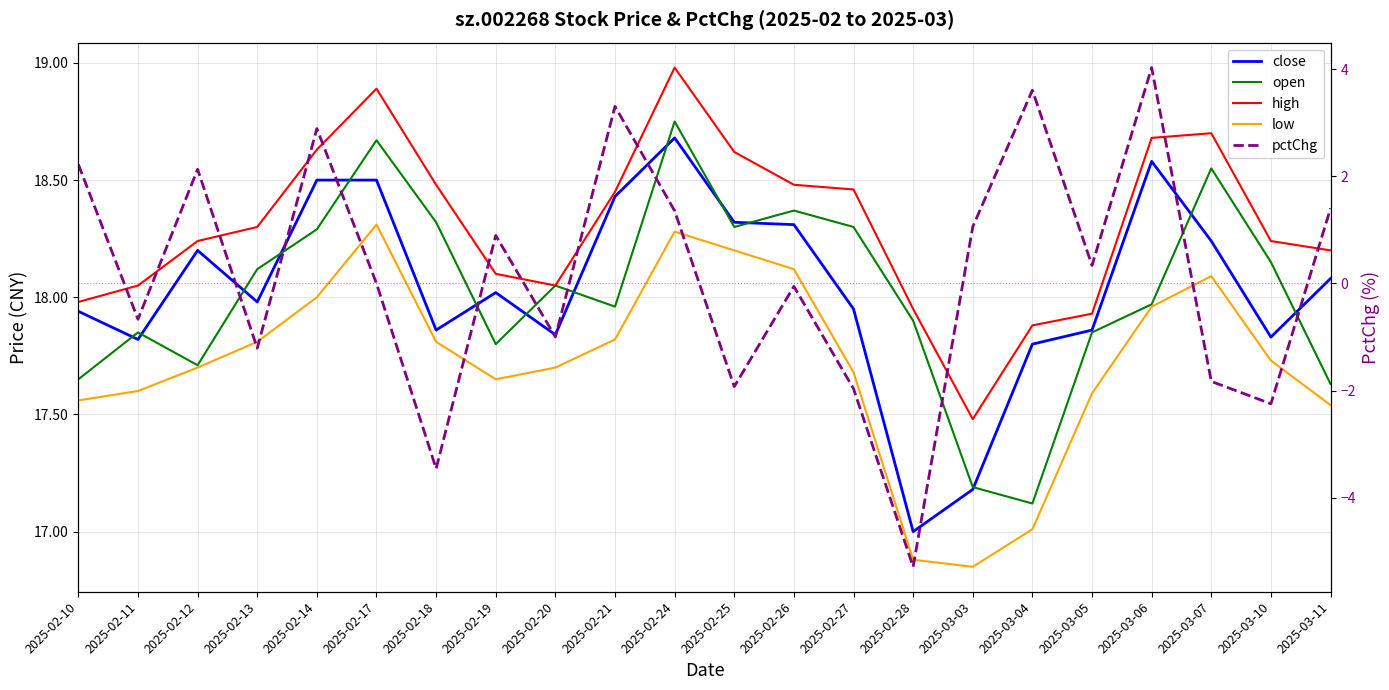

What are all the series names shown in the legend?

close, open, high, low, pctChg